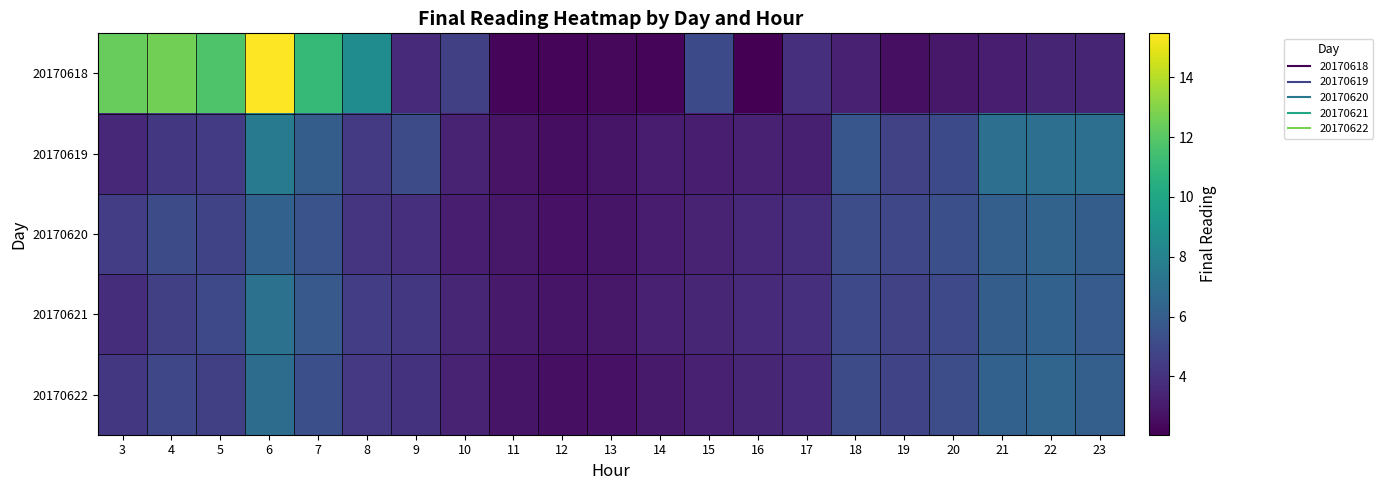

Between 11 and 18, which series saw the biggest shift?

20170619